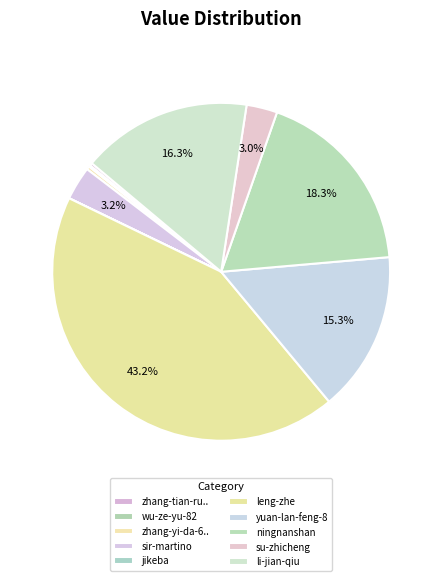

Does sir-martino represent more than half of the total?

No